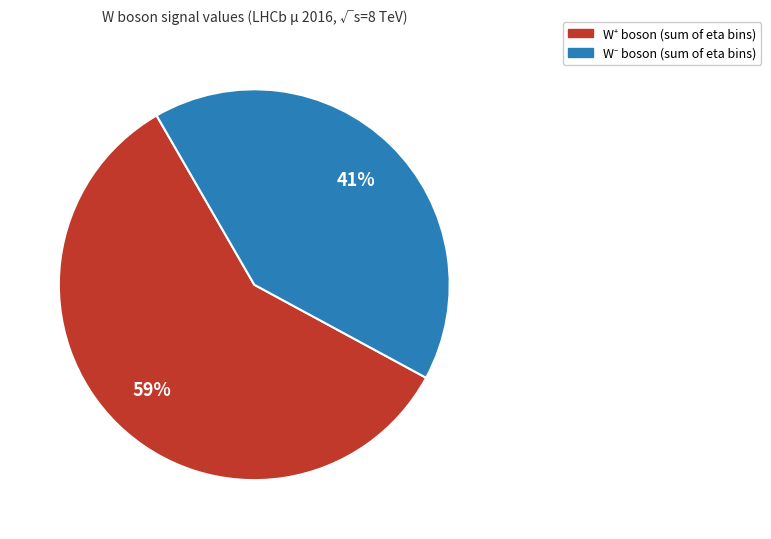

Is there a majority slice in this chart?

Yes